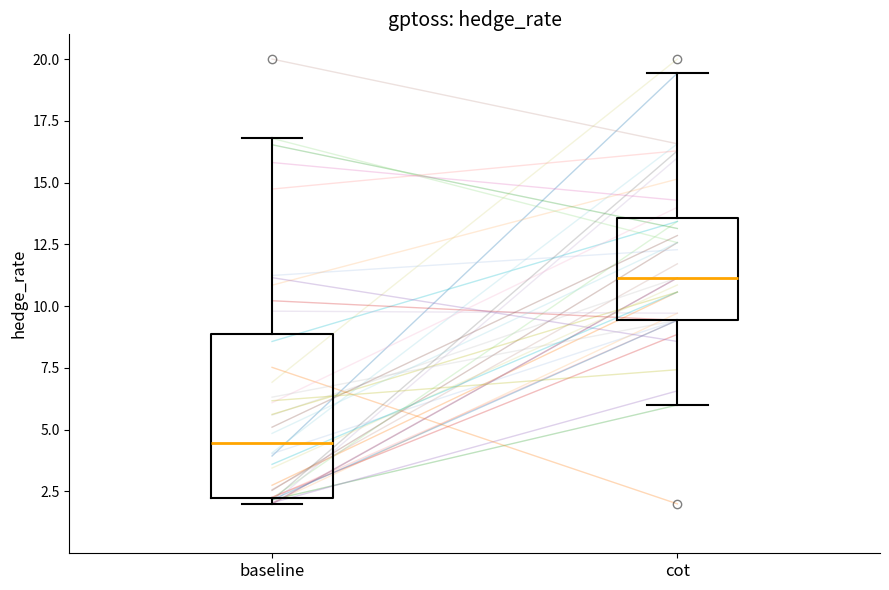

Which box's median line is the highest?

cot